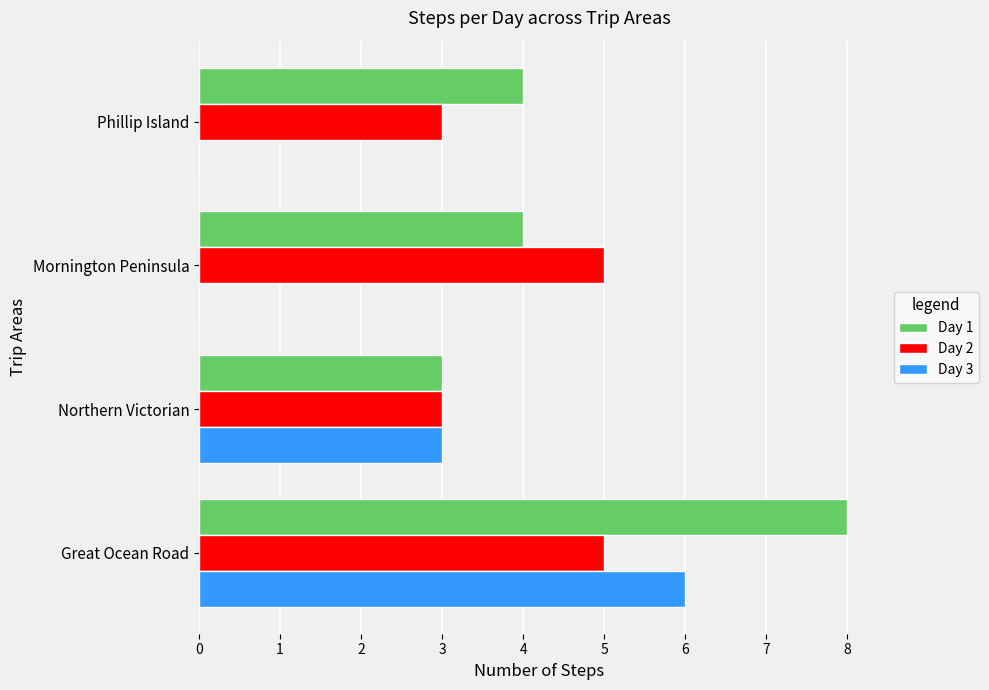

What is the sum of the Day 2 values at Northern Victorian and Mornington Peninsula?

8